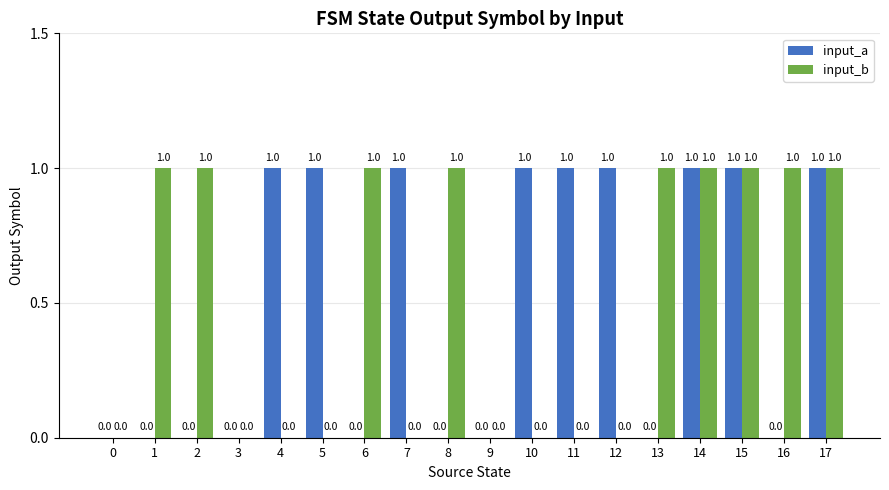

Reading right to left, extract all data points from this chart.

input_a: 1	0	1	1	0	1	1	1	0	0	1	0	1	1	0	0	0	0
input_b: 1	1	1	1	1	0	0	0	0	1	0	1	0	0	0	1	1	0